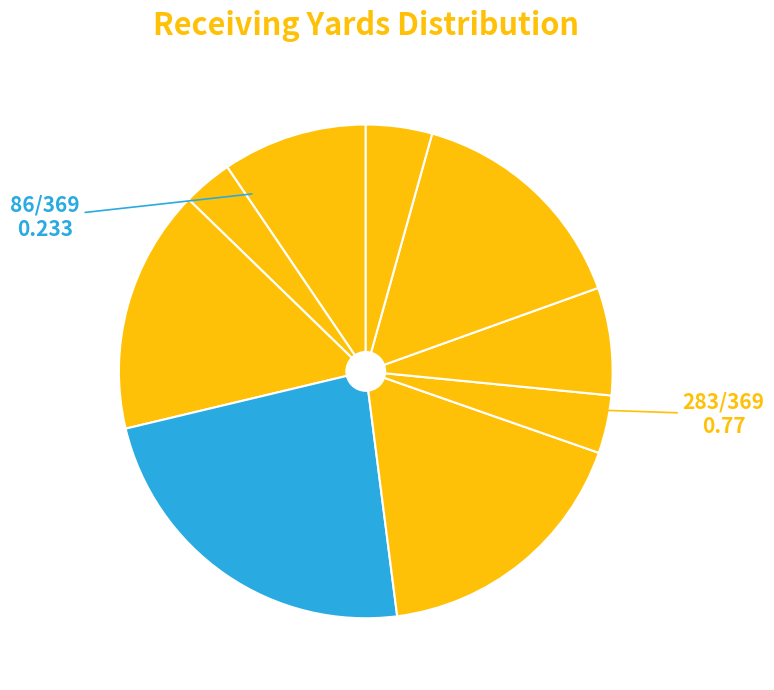

Is there any slice that represents more than half of the pie?

No